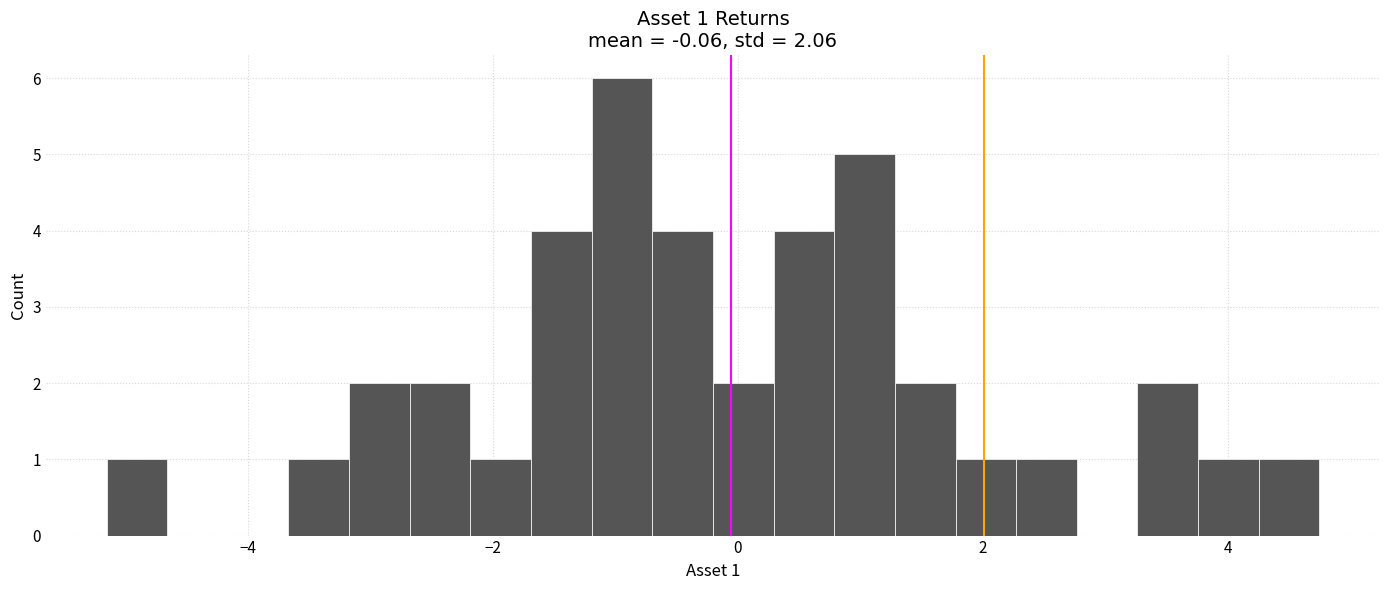

Around what value on the x-axis is the tallest bar? Give the approximate position of its centre, as read against the axis.

-1.0